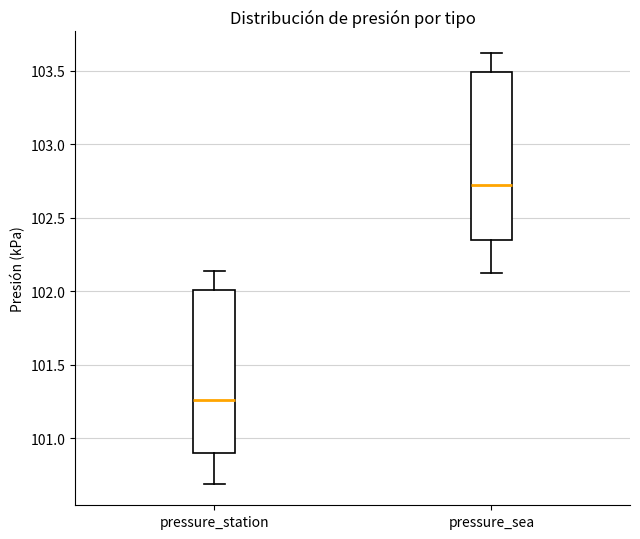

Where is the upper edge of the box for pressure_sea on the y-axis? The values are not printed on the chart, so give them approximately, as read against the axis.

103.50